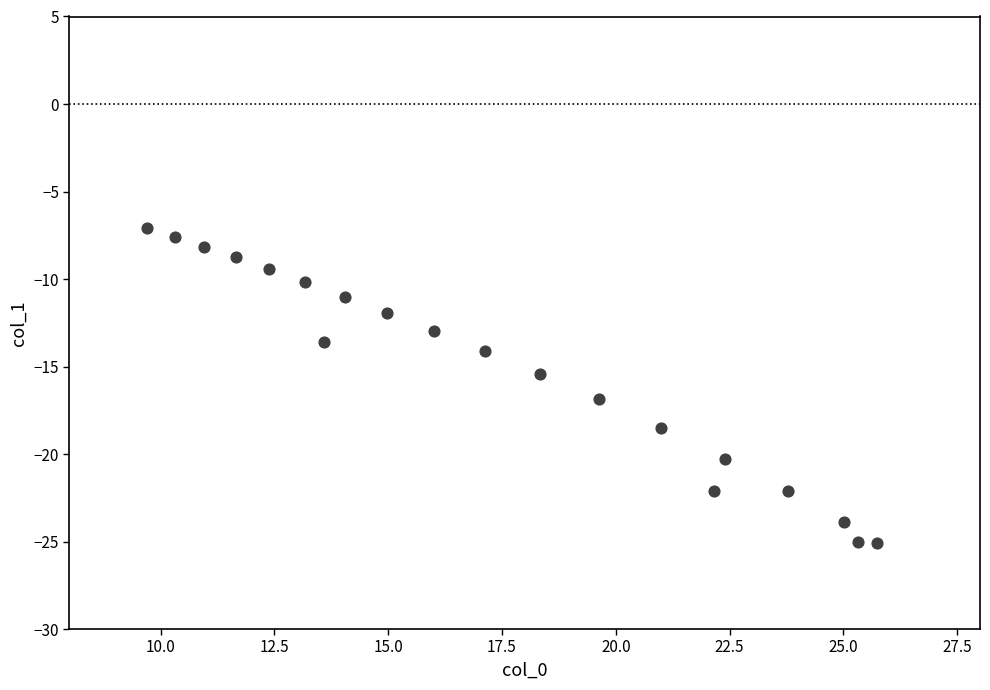

What is the range of X values (max minus min)?

16.0